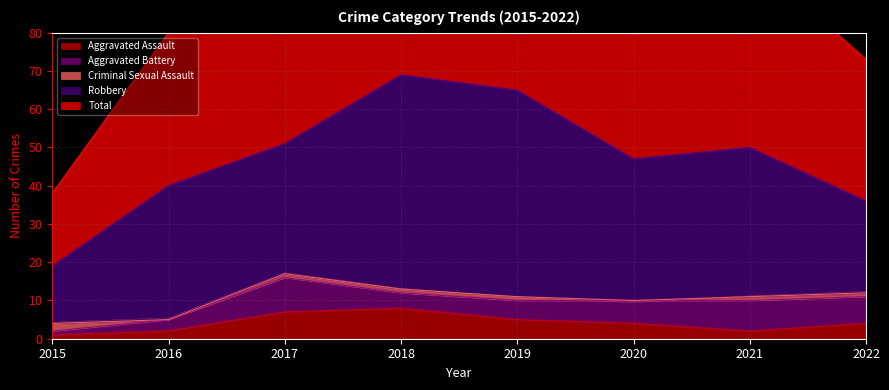

The value of Robbery at 2015 is 15. True or false?

True